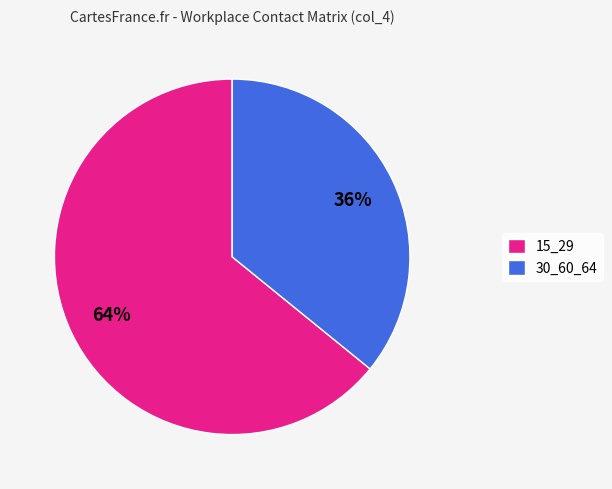

To the nearest percent, what portion does 30_60_64 represent?

36%